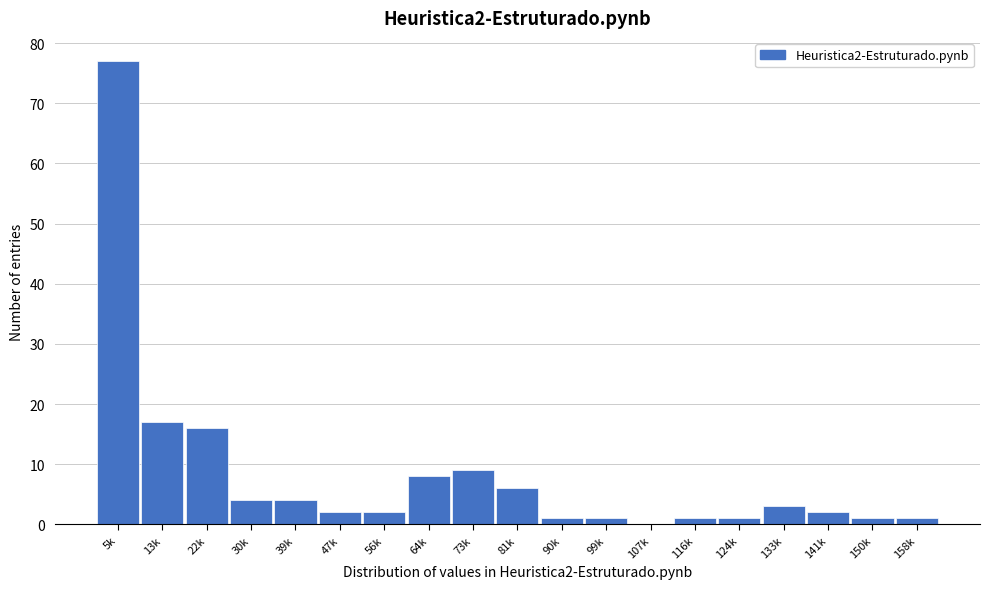

Reading left to right, what are all the values shown in this chart?

5k=77	13k=17	22k=16	30k=4	39k=4	47k=2	56k=2	64k=8	73k=9	81k=6	90k=1	99k=1	107k=0	116k=1	124k=1	133k=3	141k=2	150k=1	158k=1